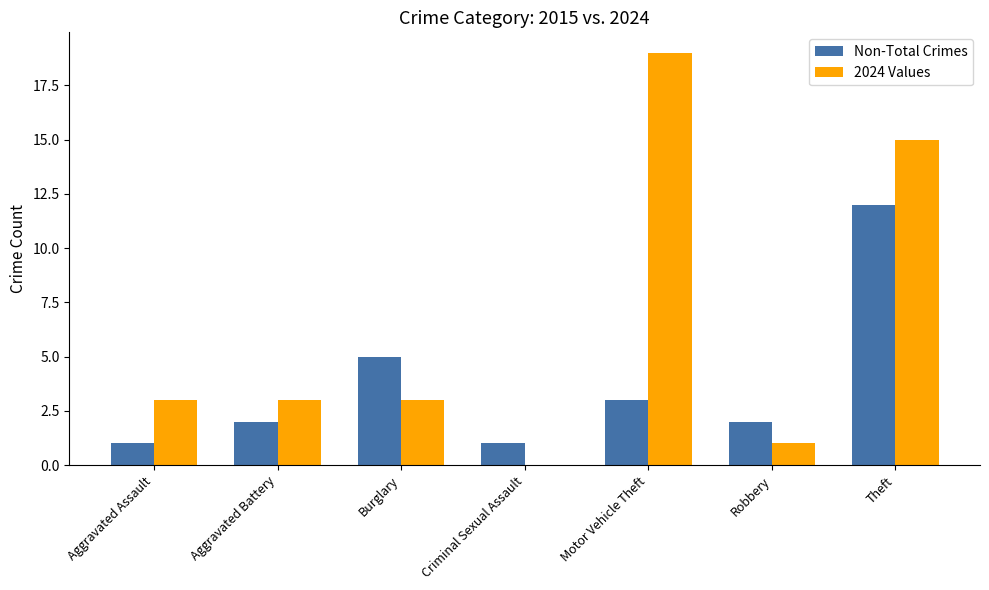

How many groups of bars are there?

7